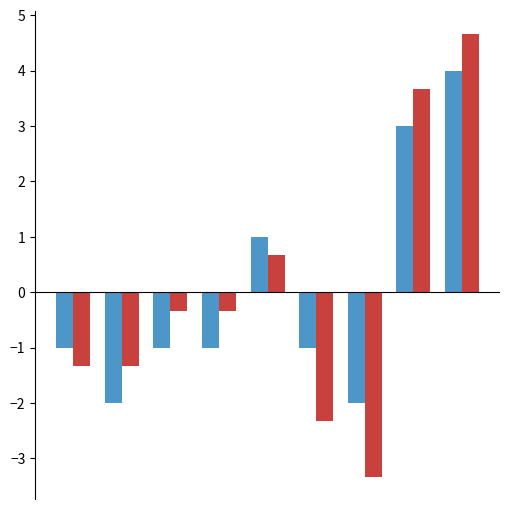

What is the greatest value displayed?

4.7